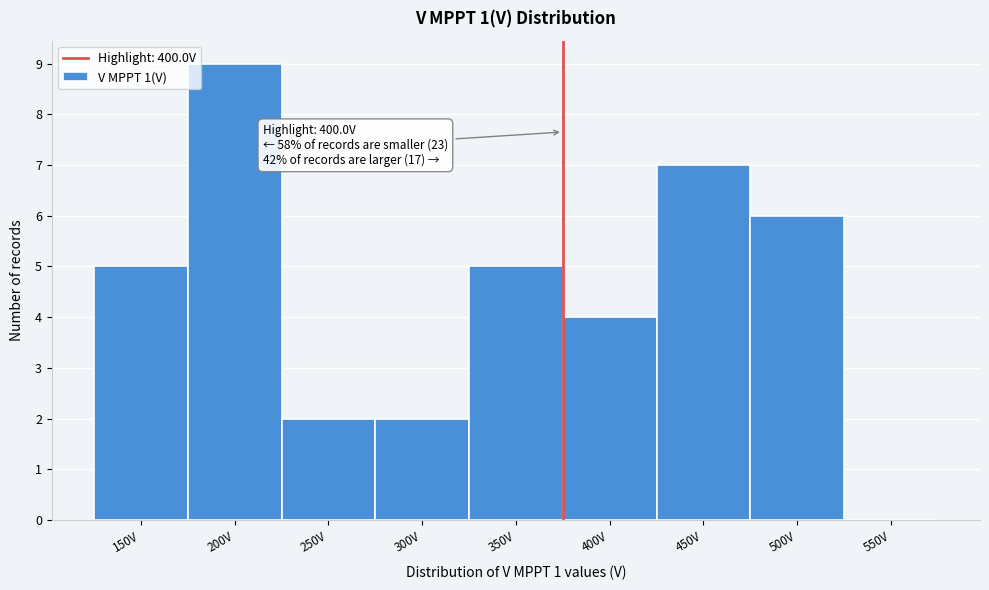

Reading left to right, extract all data points from this chart.

150V=5	200V=9	250V=2	300V=2	350V=5	400V=4	450V=7	500V=6	550V=0